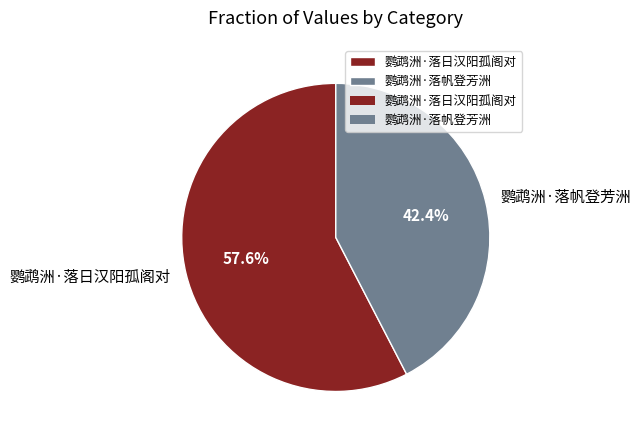

Does 鹦鹉洲·落日汉阳孤阁对 account for over 50% of the chart?

Yes